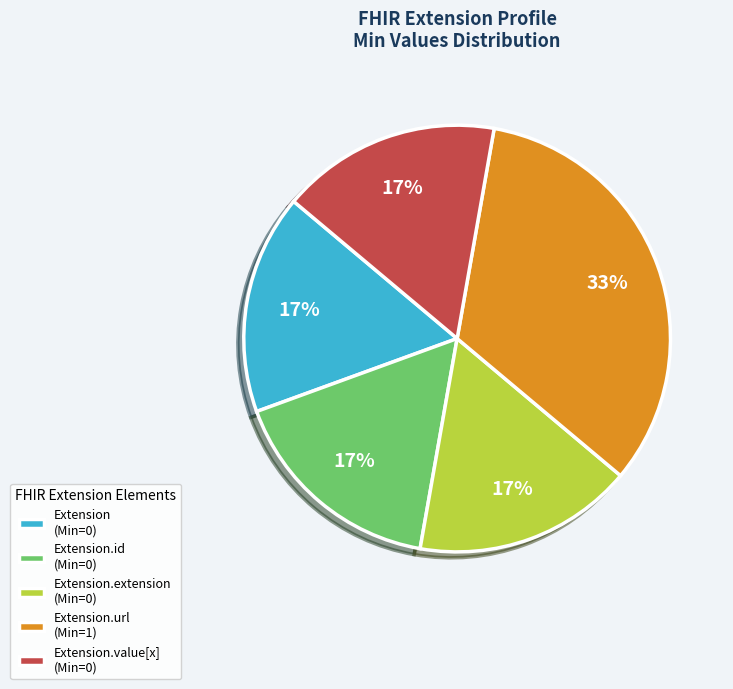

The Extension.extension (Min=0) slice represents 17% of the pie. True or false?

True